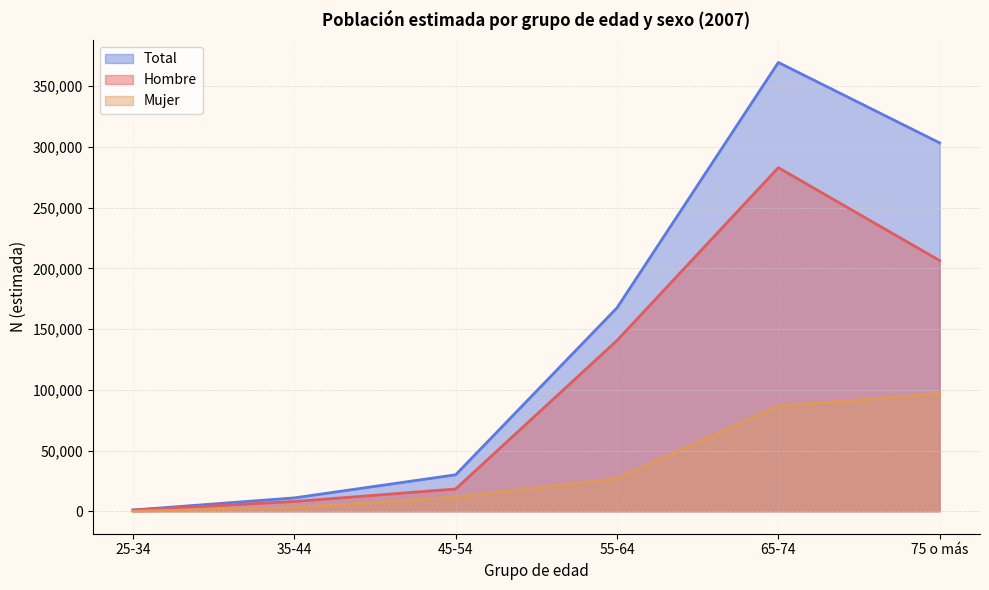

What is the average value of the Mujer series?

37522